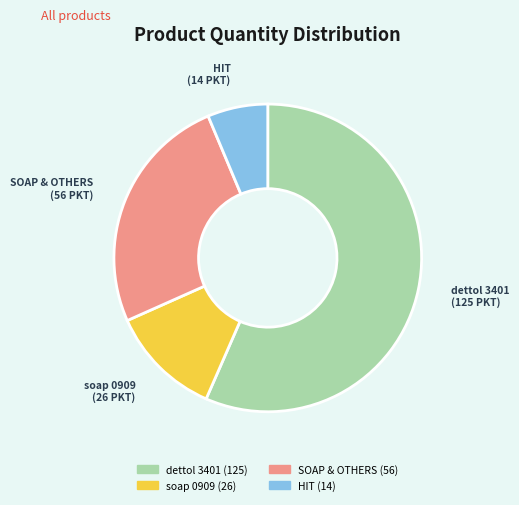

The HIT slice represents 6% of the pie. True or false?

True